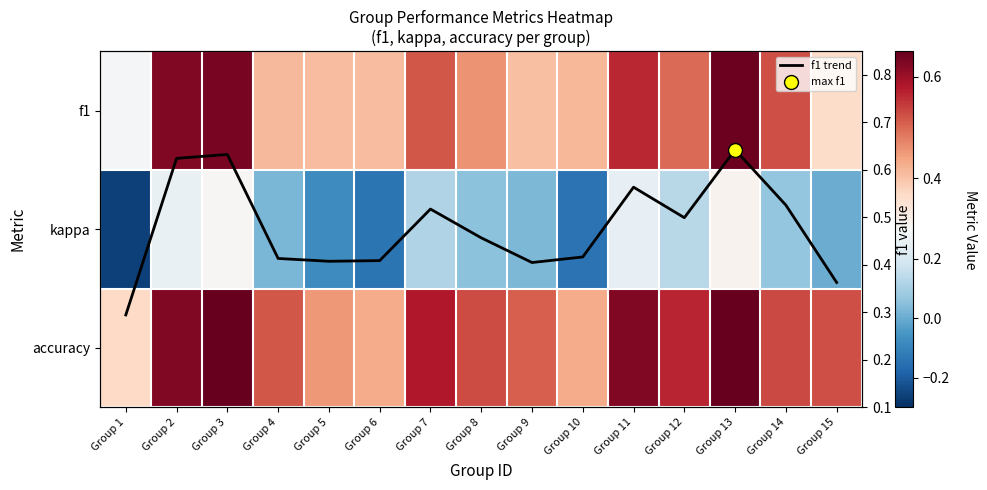

What is the maximum value for f1?

0.6